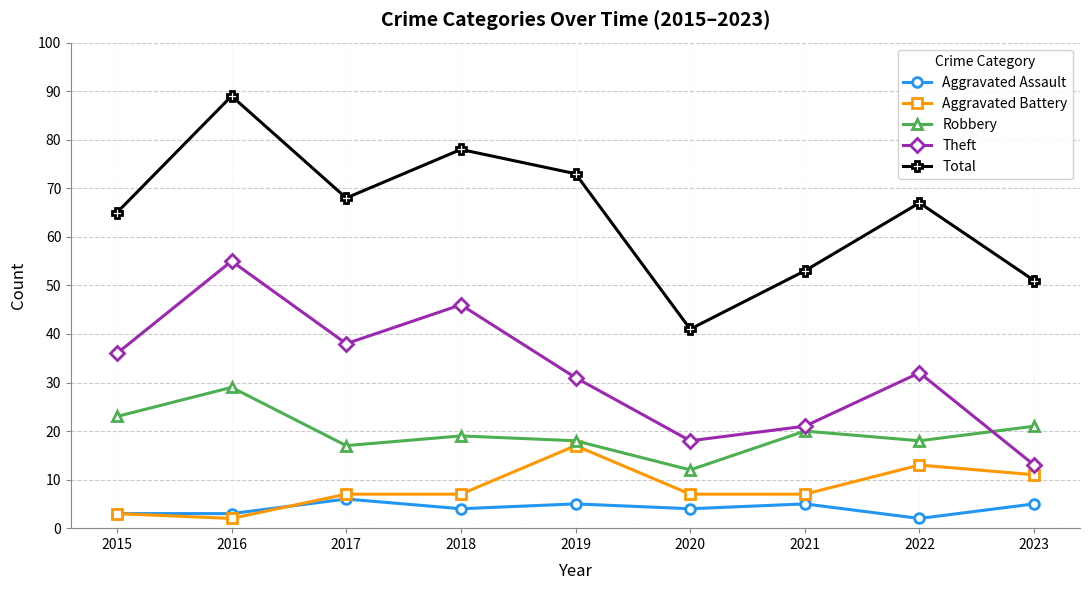

What is the spread (max minus min) of values at 2015?

62